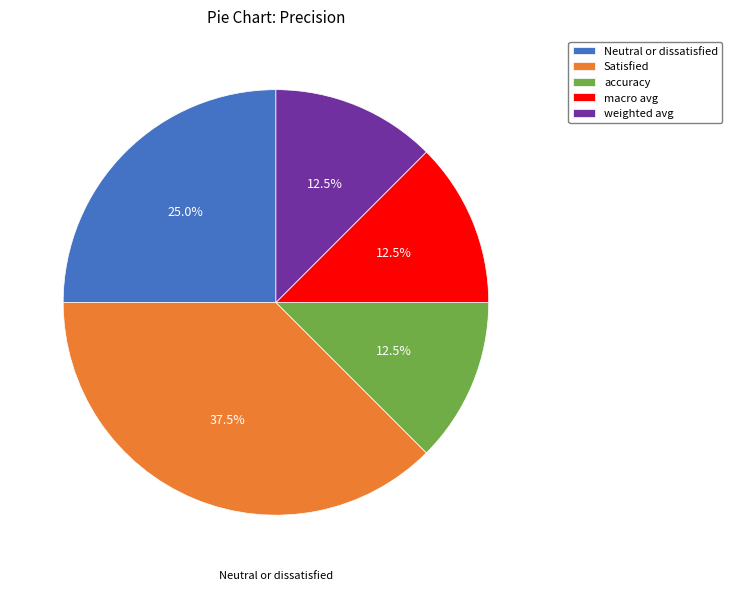

Does weighted avg account for over 50% of the chart?

No